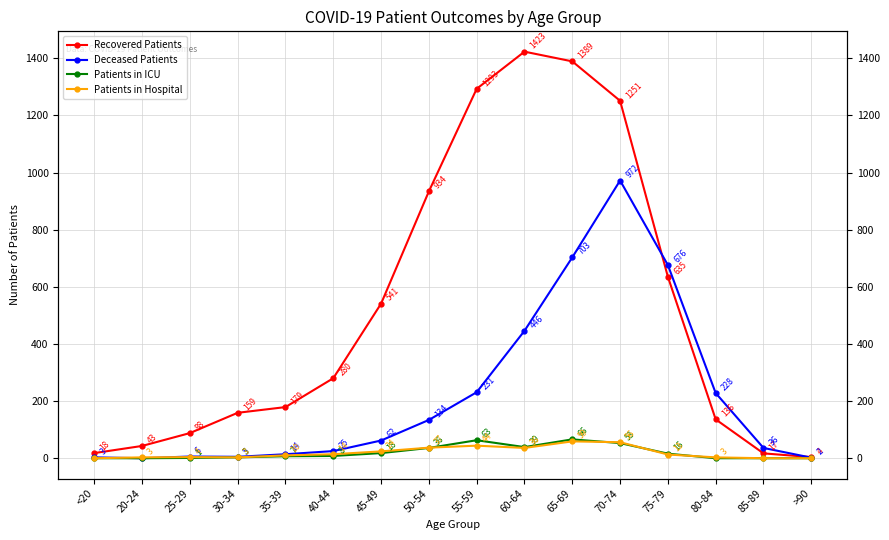

The Patients in Hospital series shows 61 at 55-59. True or false?

False